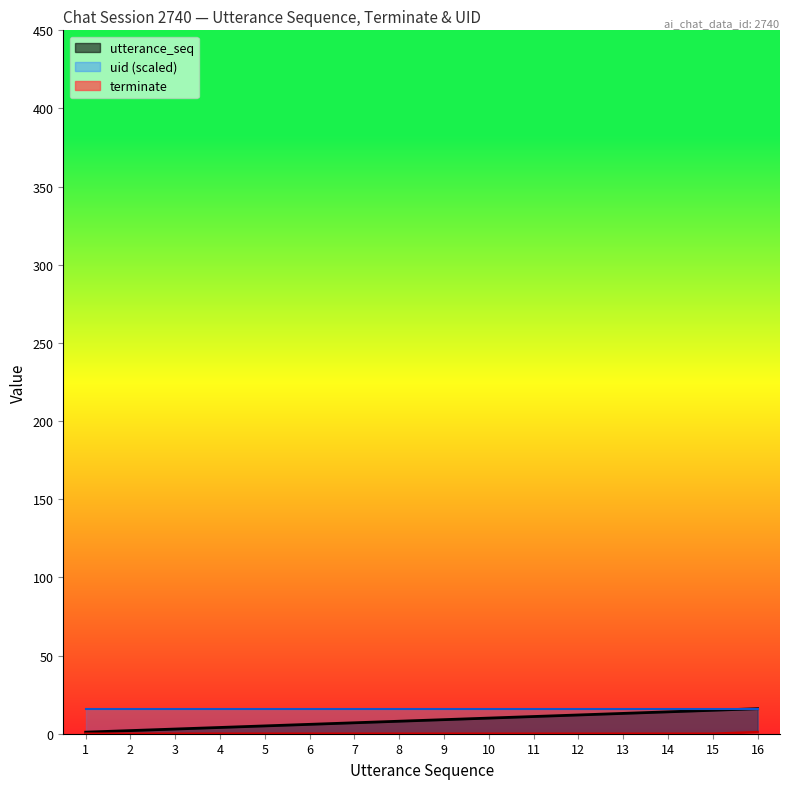

Which series has the largest range (max minus min)?

utterance_seq